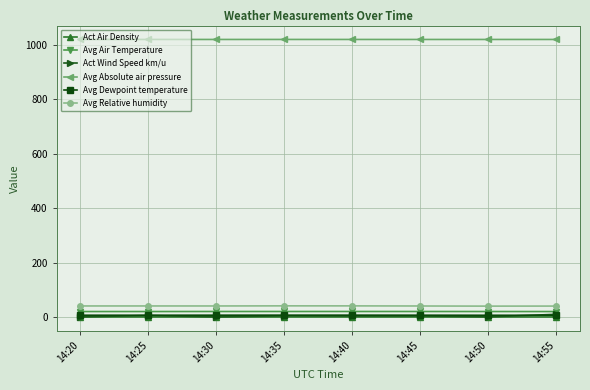

What is the greatest value displayed?

1019.8